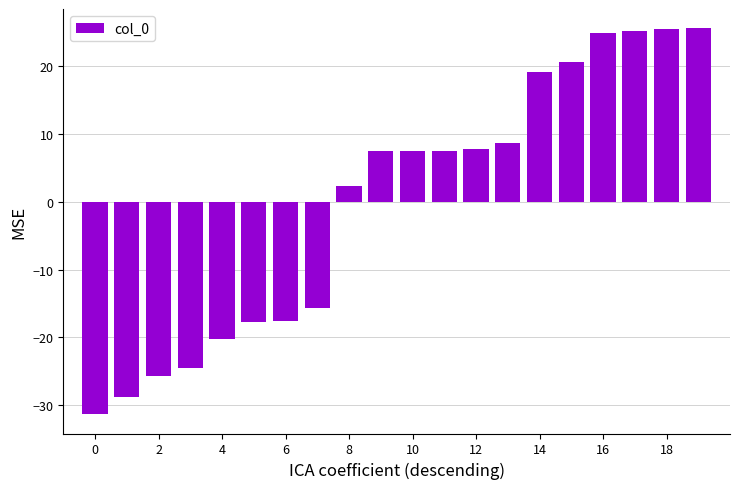

What is the value of the 17th bar from the left?

24.8